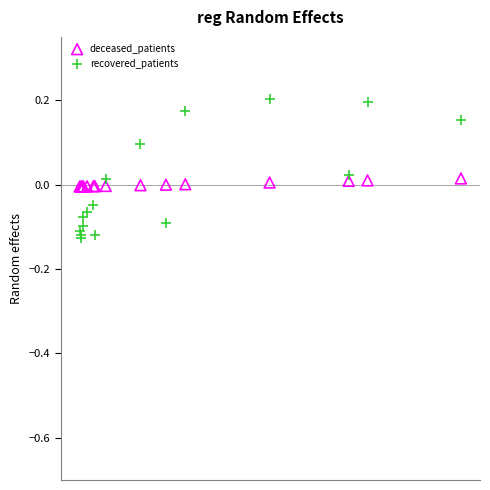

What are all the series names shown in the legend?

deceased_patients, recovered_patients